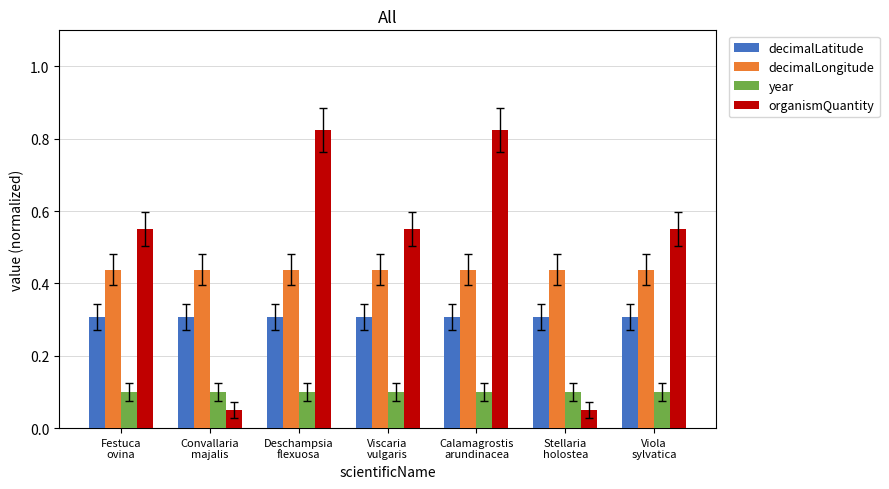

Which series has the widest spread of values?

organismQuantity